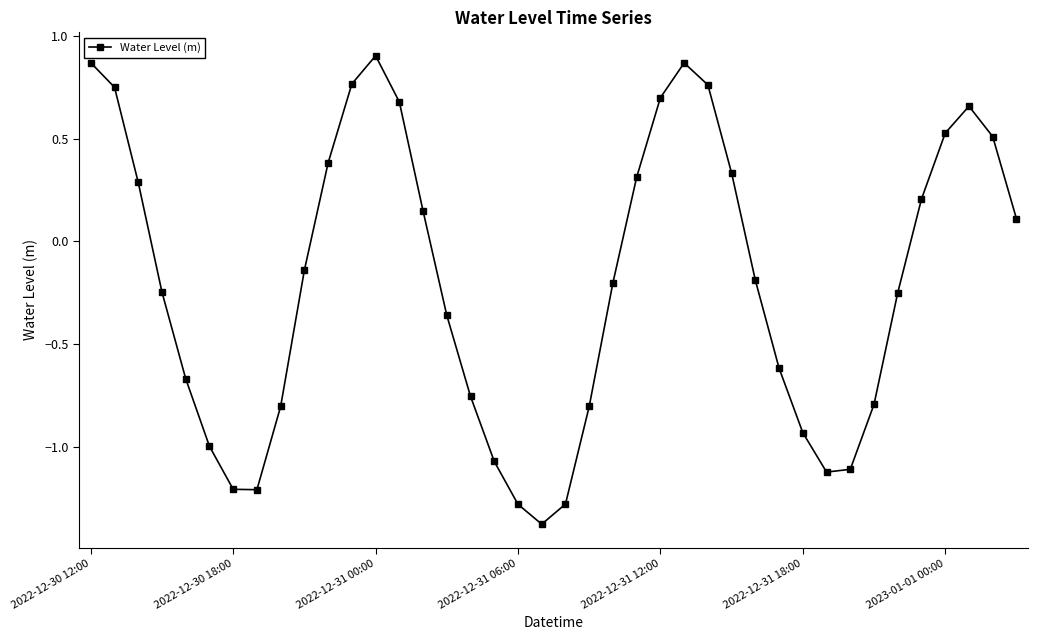

What is the sum of all values?

-7.6